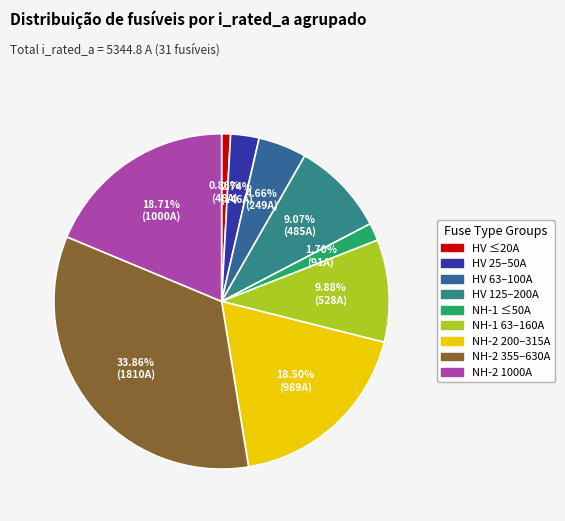

How many slices are in this pie chart?

9